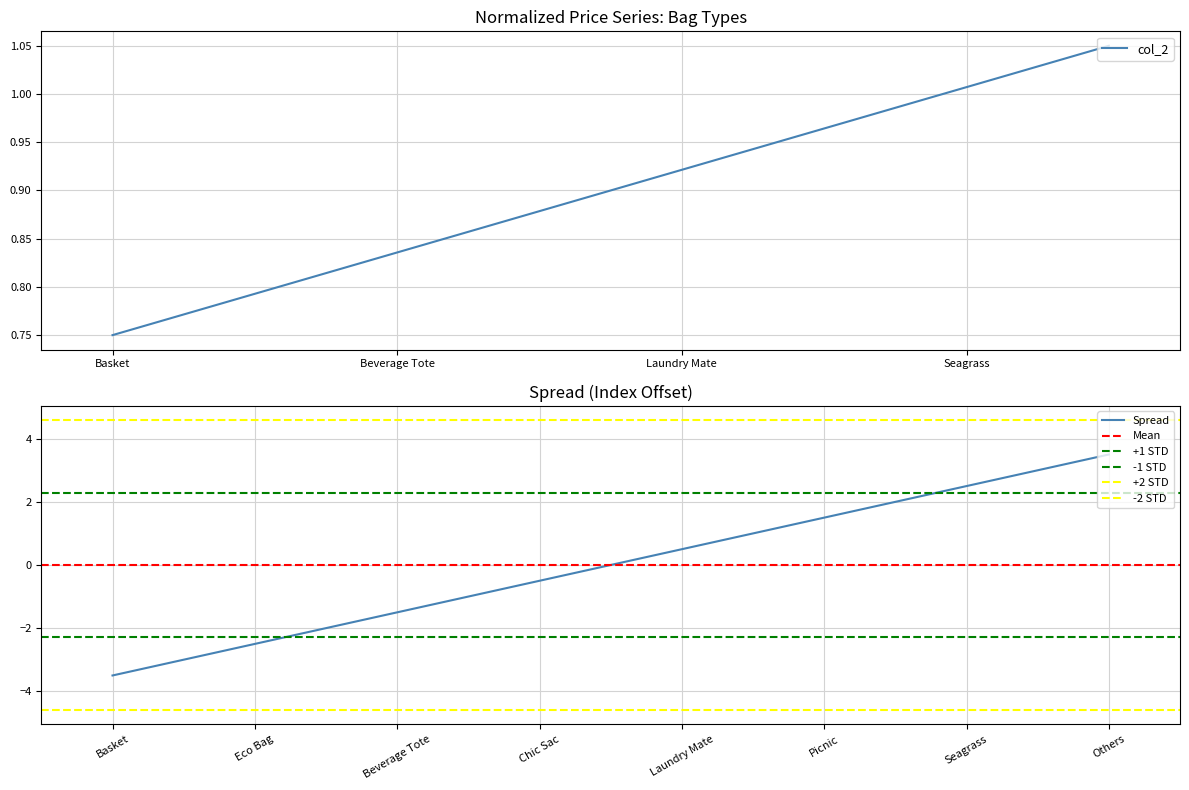

Is it true that the value at Others is 0.7?

False